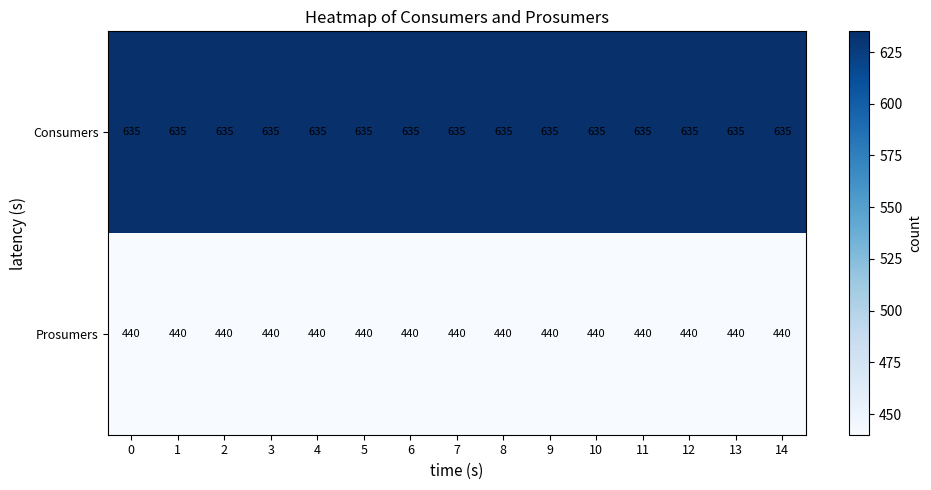

What is the sum of all Prosumers values?

6600